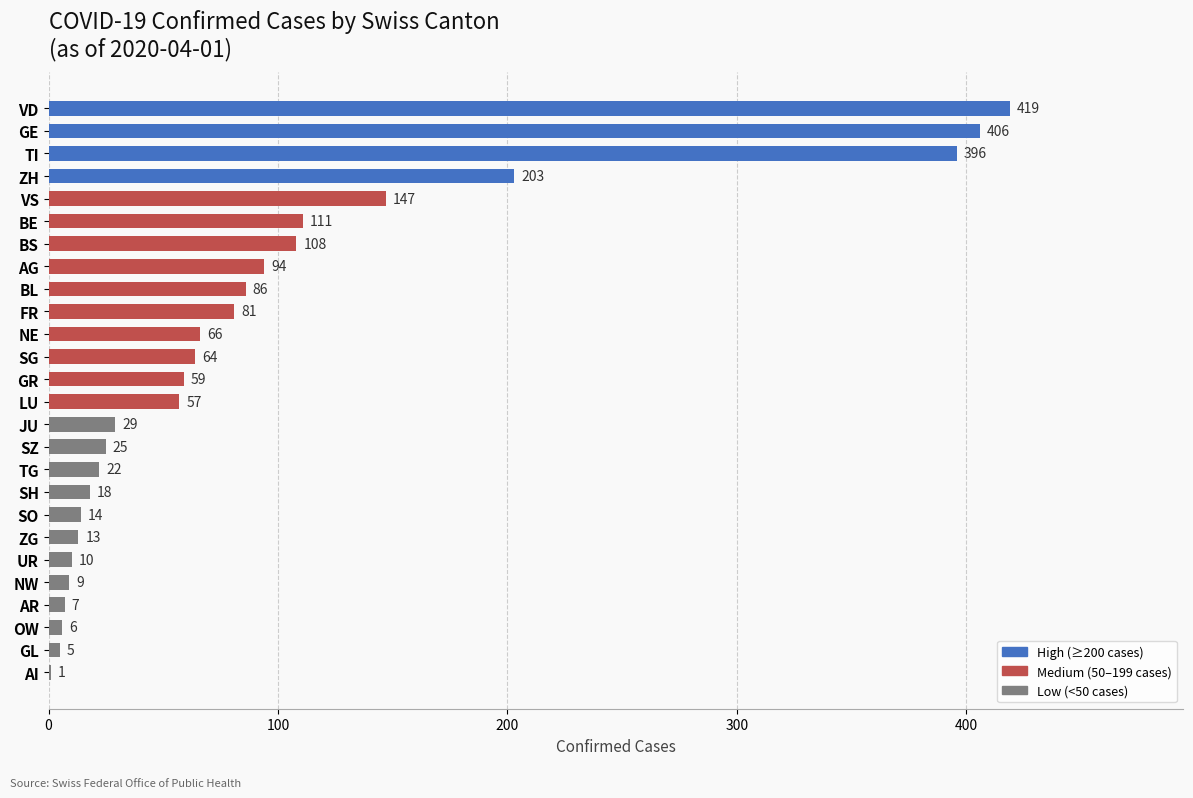

Are the bars grouped side by side (vs. stacked)?

No